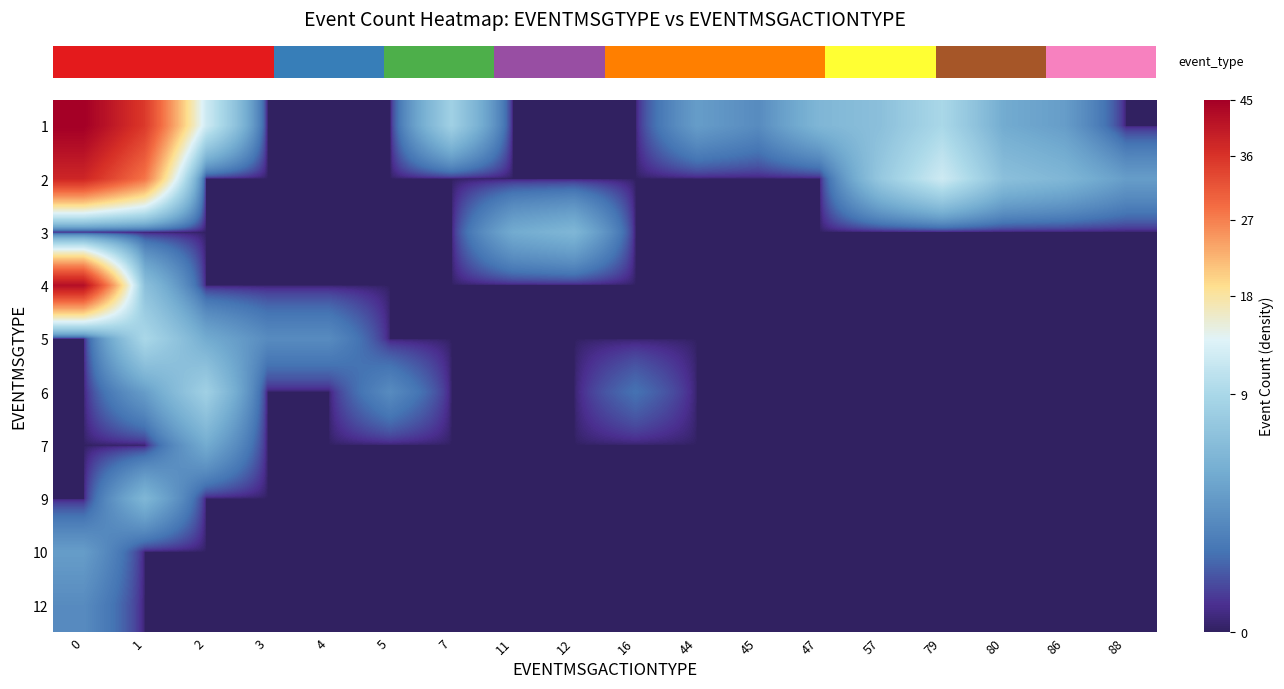

What is the total value across all series at 0?

130